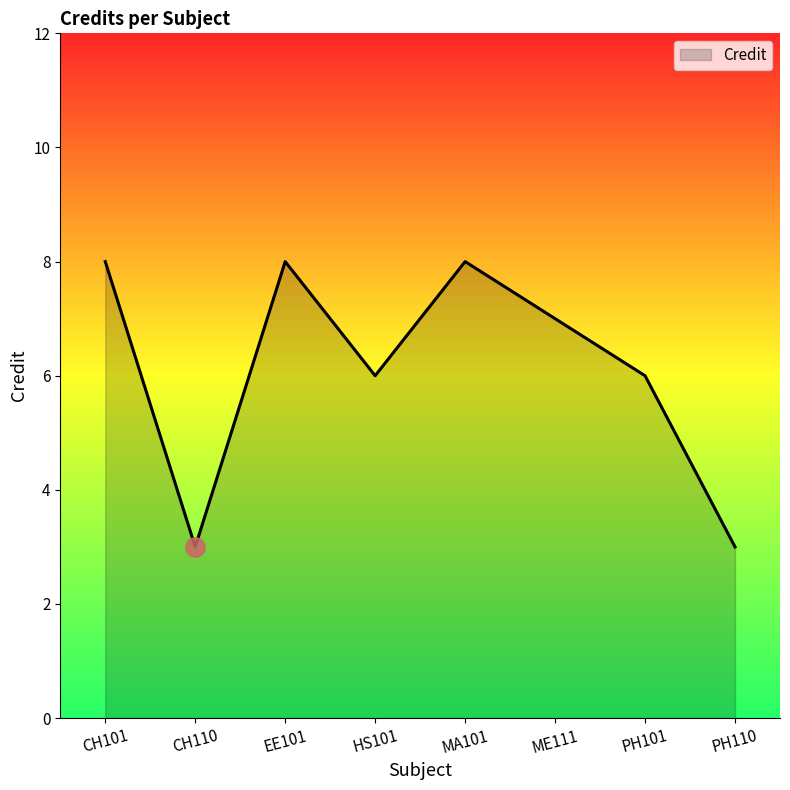

Reading left to right, what are all the values shown in this chart?

8	3	8	6	8	7	6	3